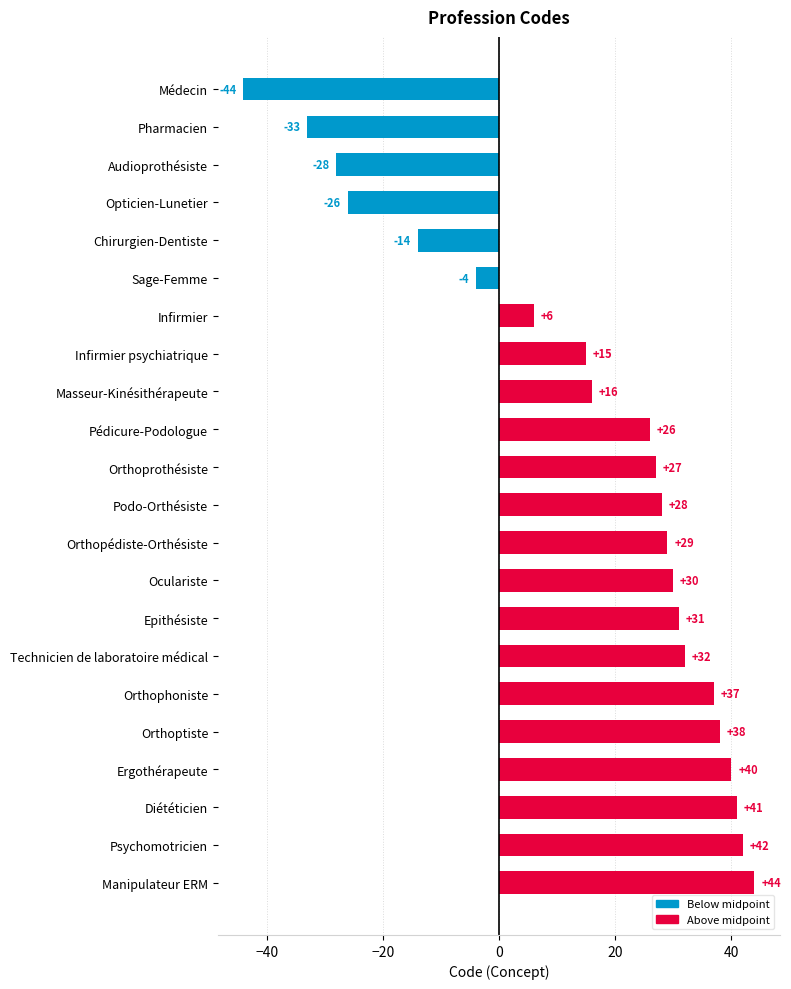

How many values are below 28?

11